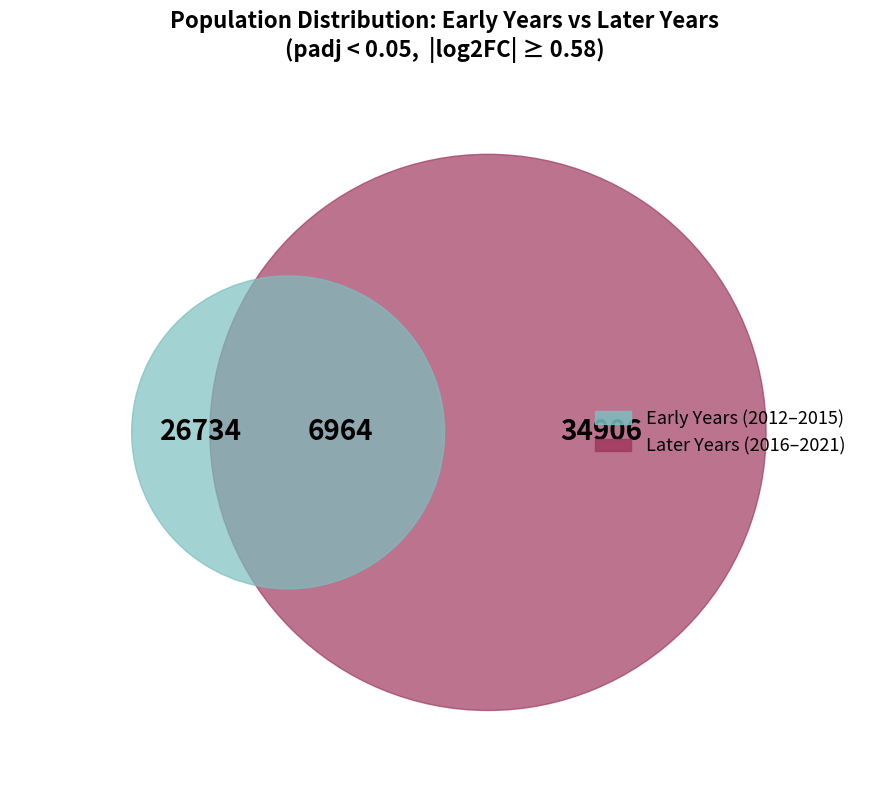

Is 2017 the majority of the pie?

No